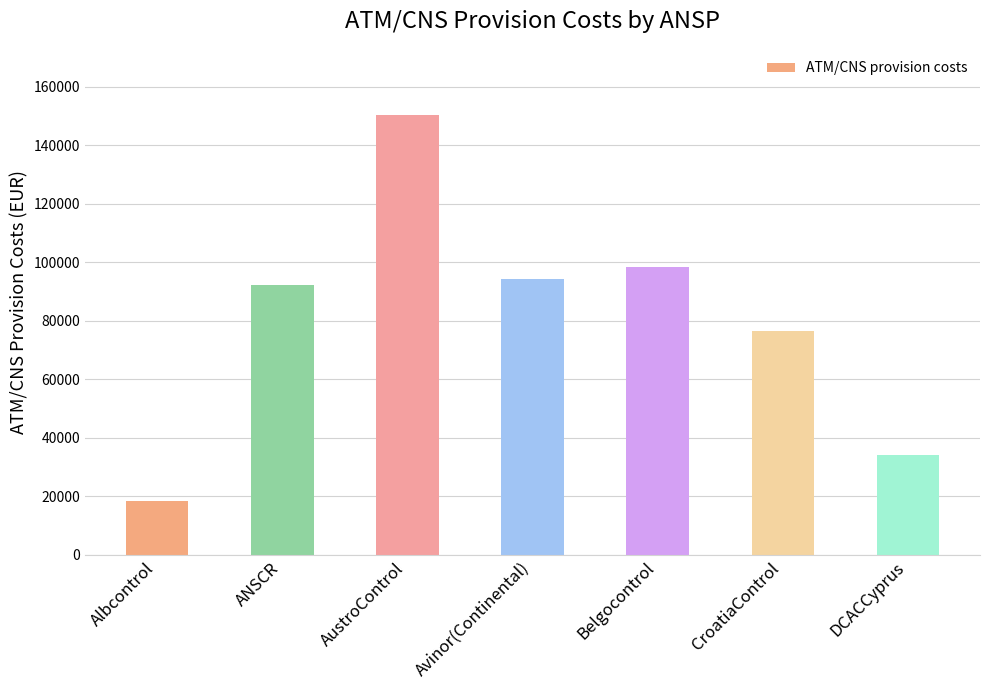

How many bars are there in total?

7